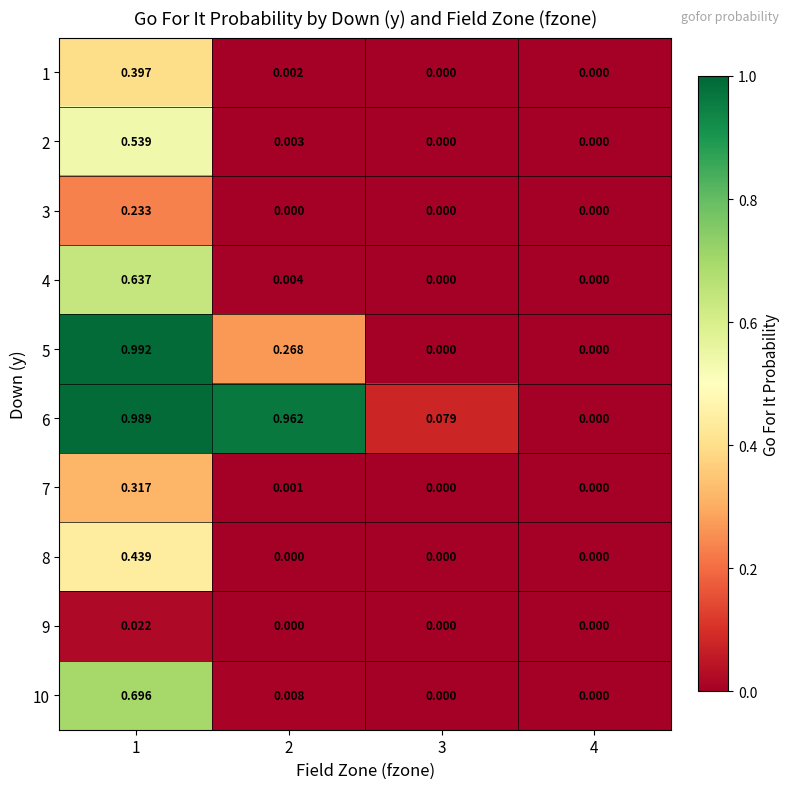

How many distinct data groups are displayed?

10